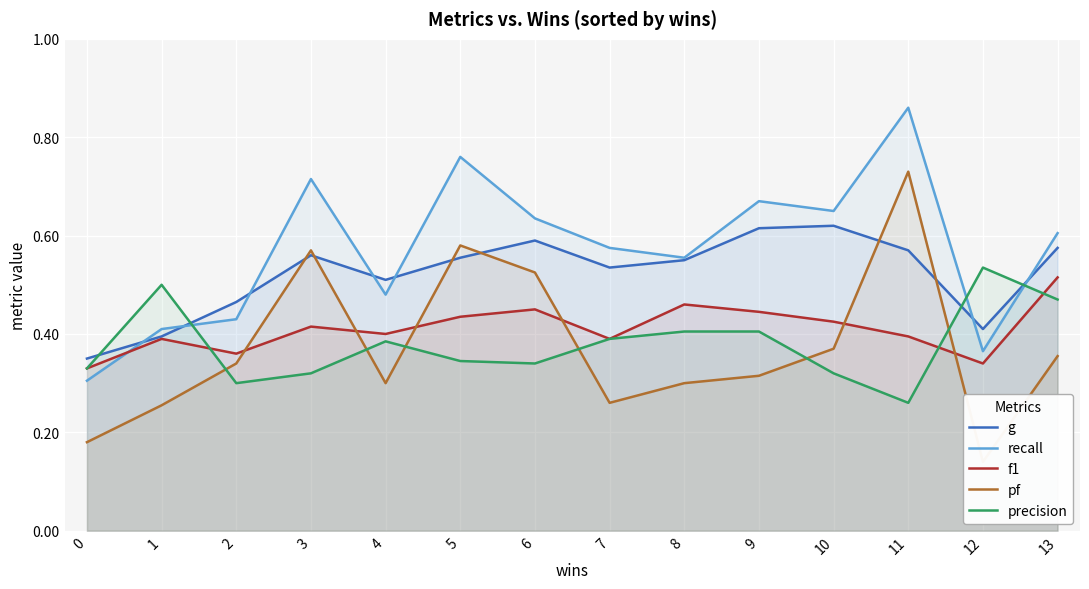

True or false: pf and recall intersect in this chart.

False